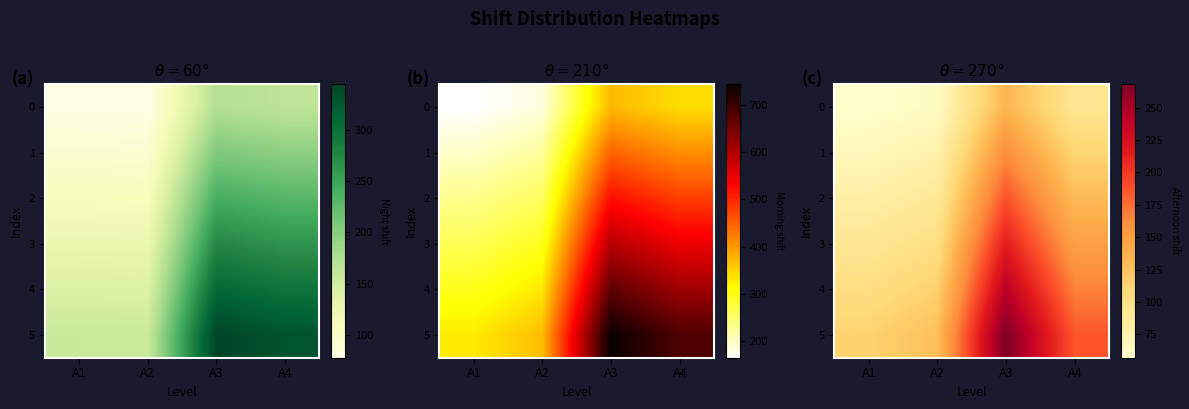

Which series changed the most between A3 and A4?

5